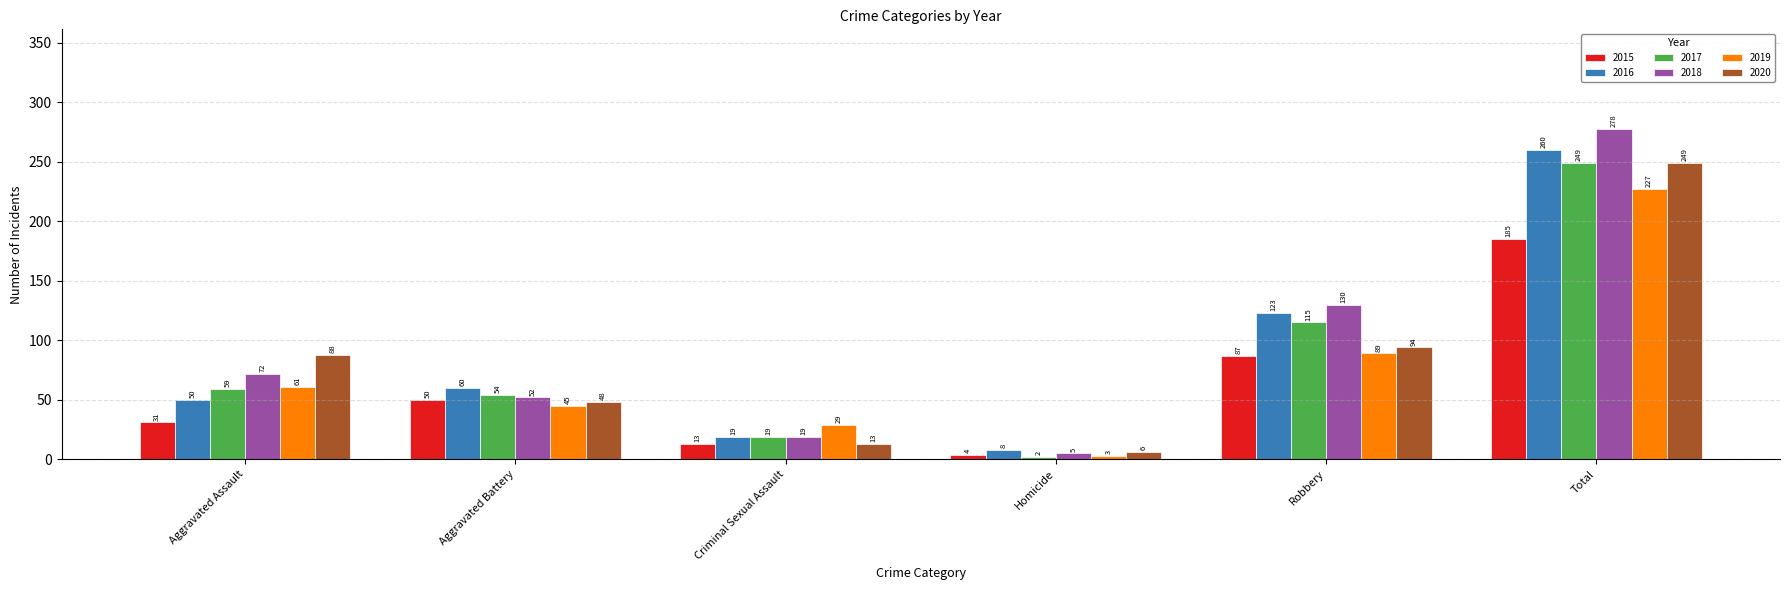

What is the difference between the highest and lowest values at Robbery?

43